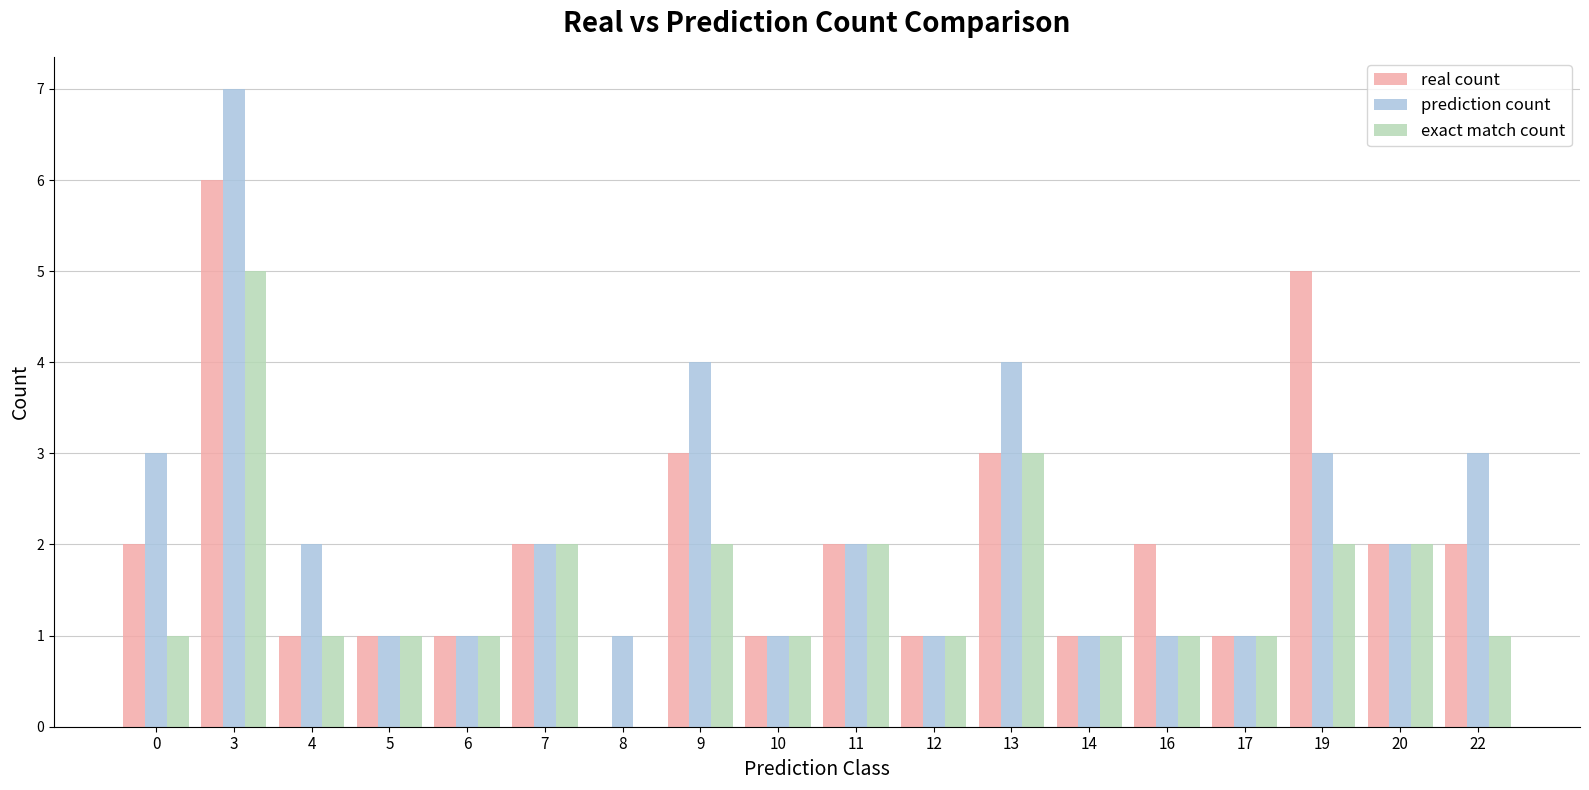

How many distinct data groups are displayed?

3